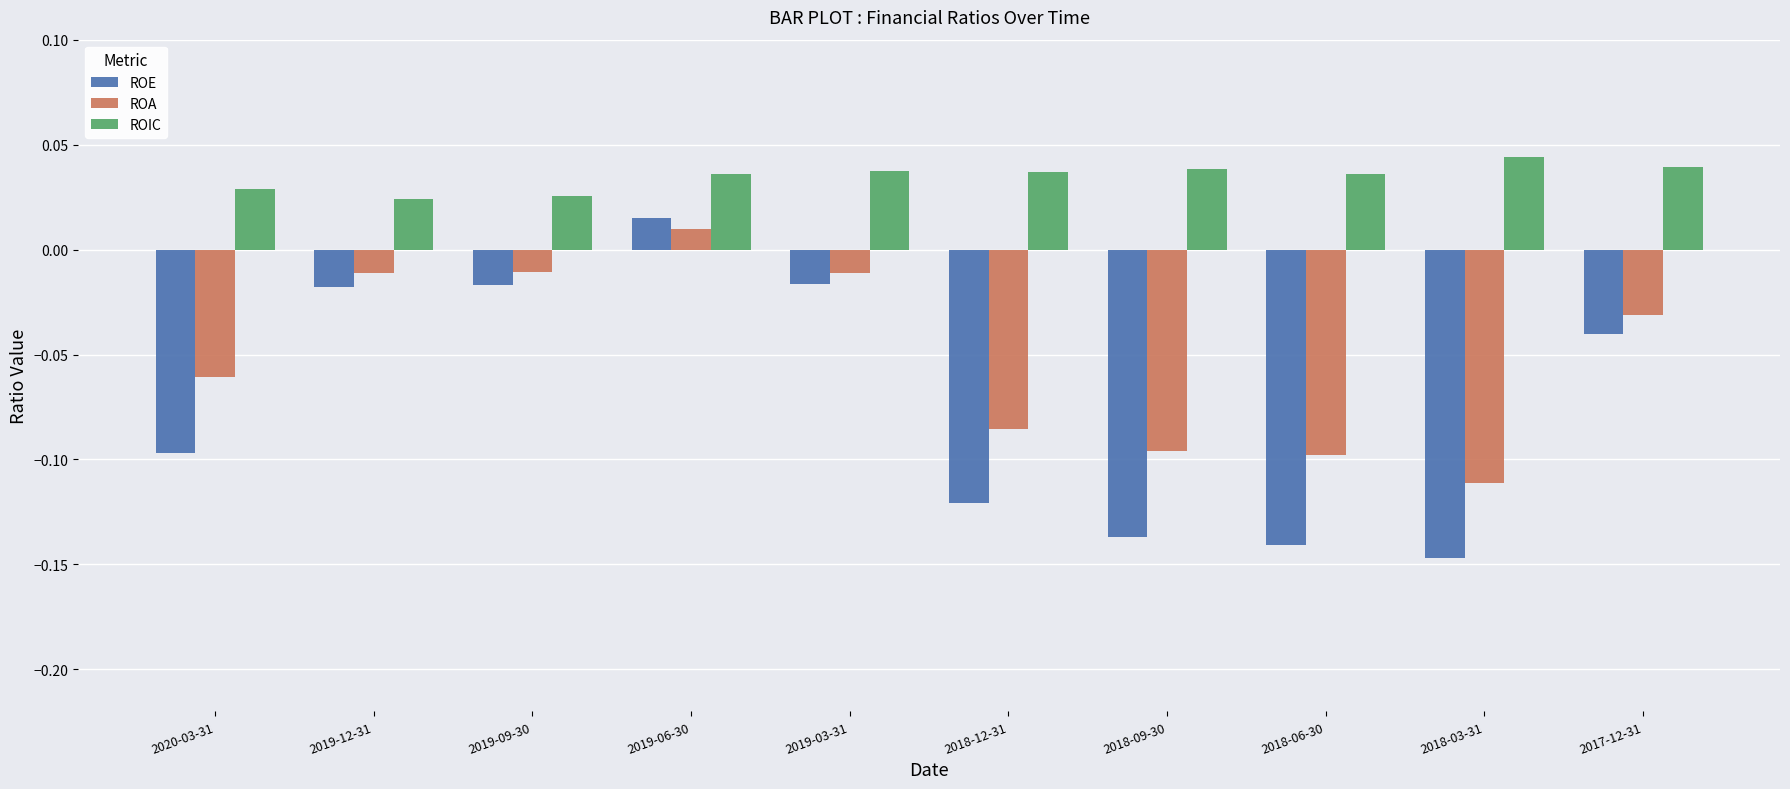

What is the label of the 7th bar from the right?

2019-06-30